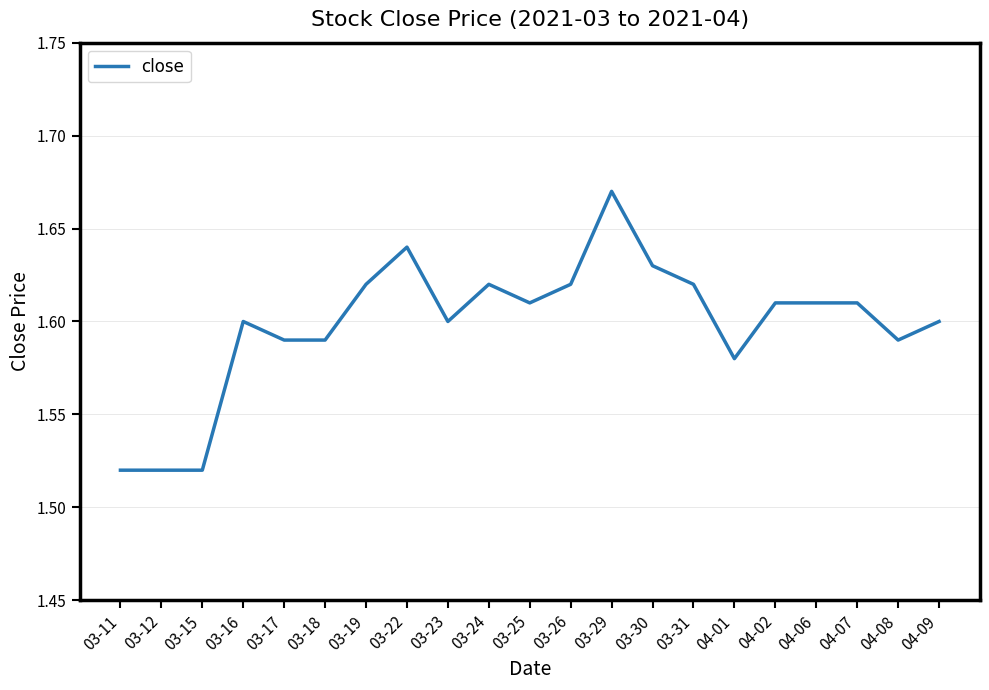

Which category has the highest value across all series?

03-29